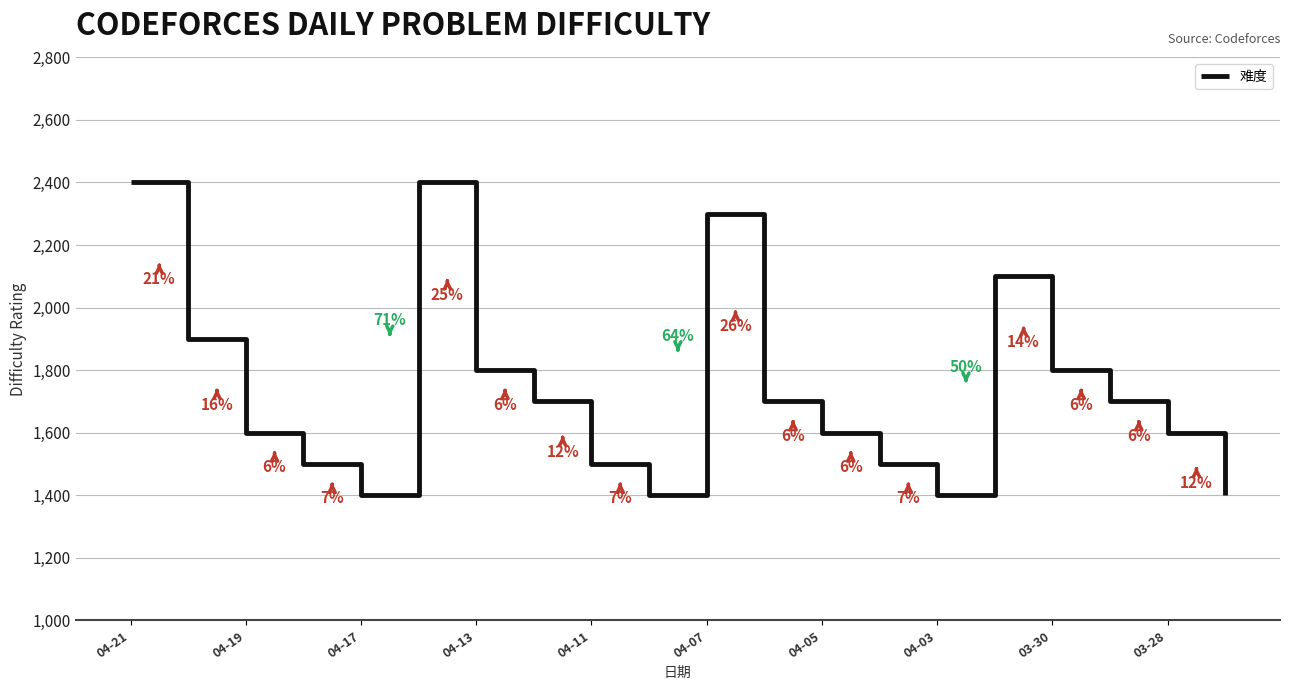

What is the smallest value displayed?

1400